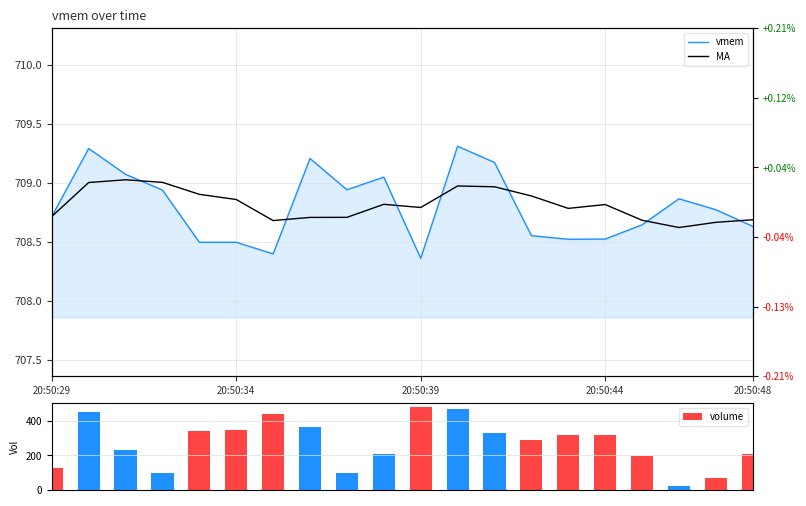

What is the average value of the volume series?

270